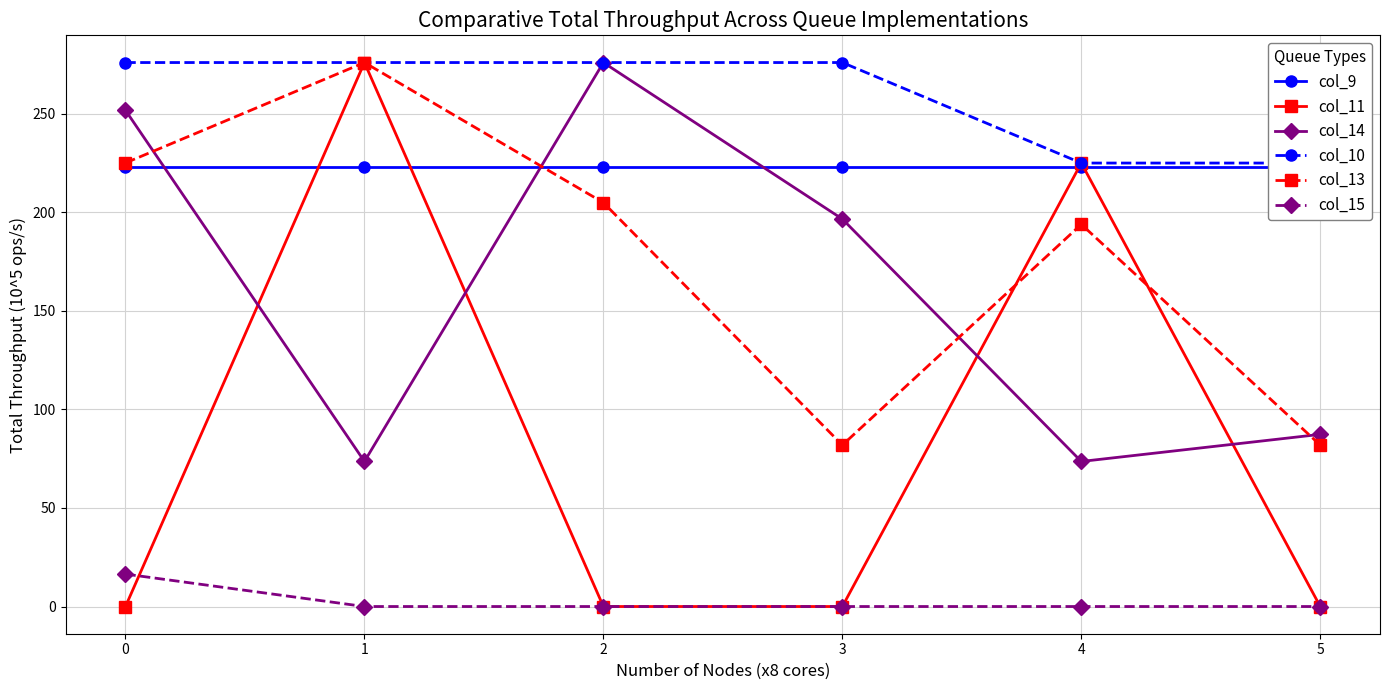

Reading left to right, list all the values displayed in this chart.

col_9: 223.0	223.0	223.0	223.0	223.0	223.0
col_11: 0.0	276.0	0.0	0.0	225.0	0.0
col_14: 251.8	73.6	276.0	196.6	73.6	87.3
col_10: 276.0	276.0	276.0	276.0	225.0	225.0
col_13: 225.1	276.0	204.9	81.9	193.9	81.9
col_15: 16.5	0.0	0.0	0.0	0.0	0.0